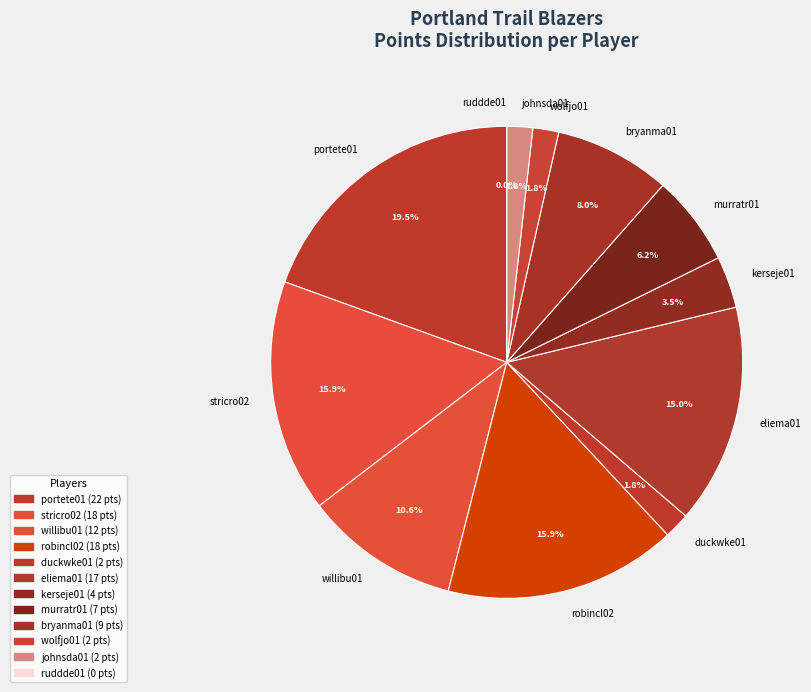

What is the smallest slice in the pie chart?

ruddde01